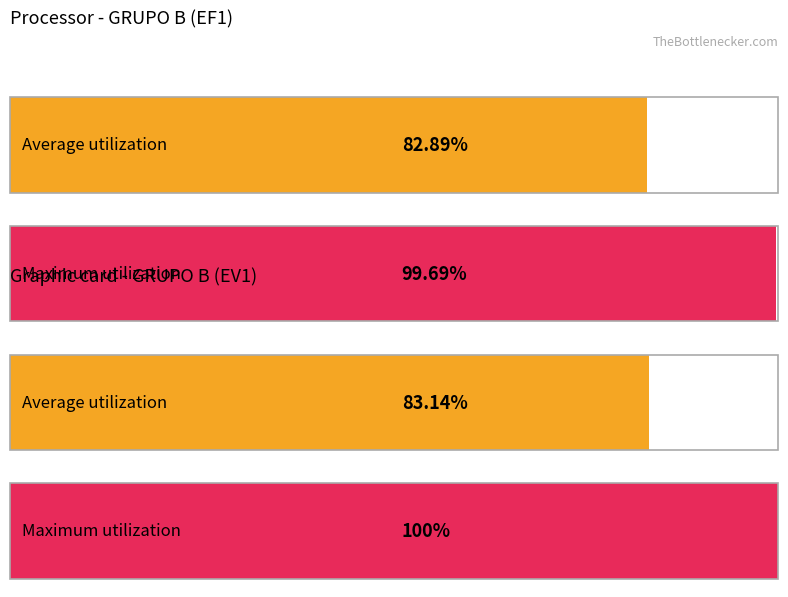

What are all the series names shown in the legend?

Average utilization, Maximum utilization